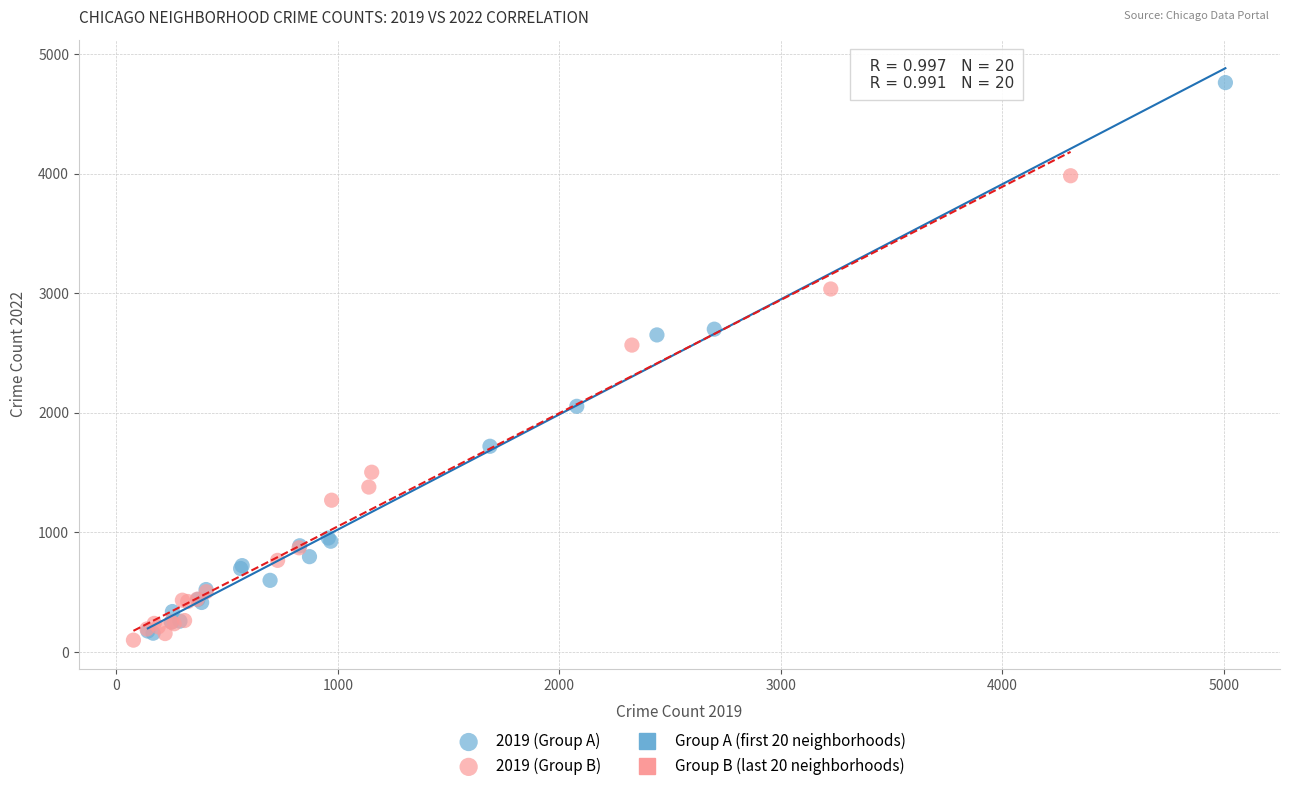

Which series has the widest spread of Y values?

2019 (Group A)